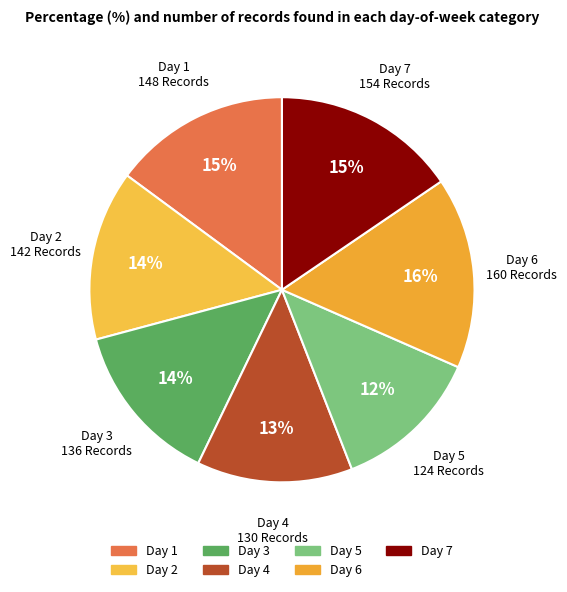

Does any single category account for the majority?

No